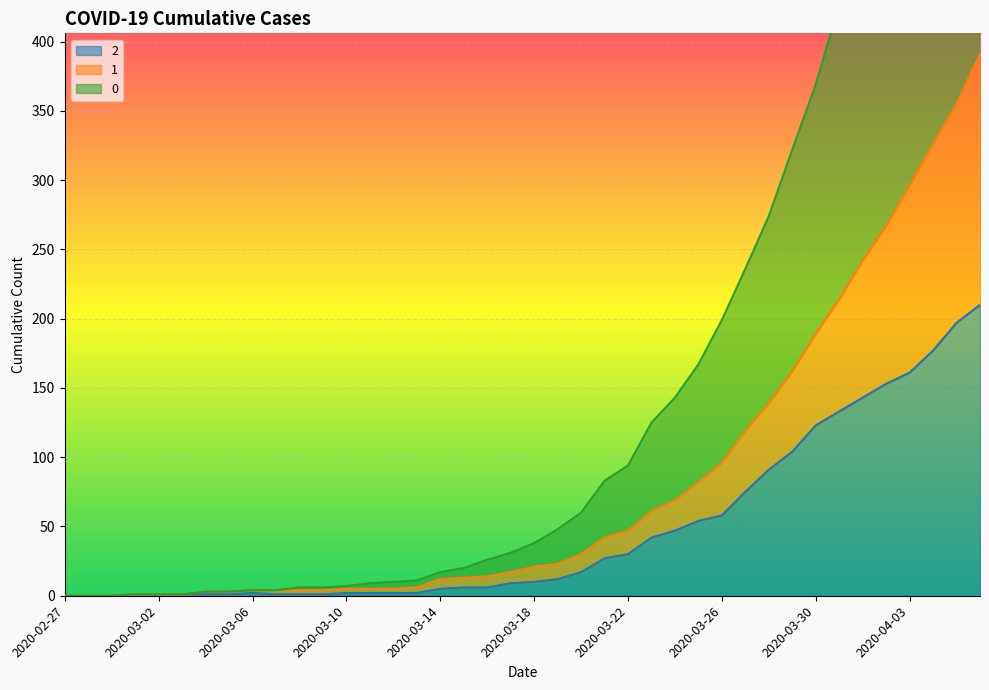

How many data points in 0 are less than 38?

20